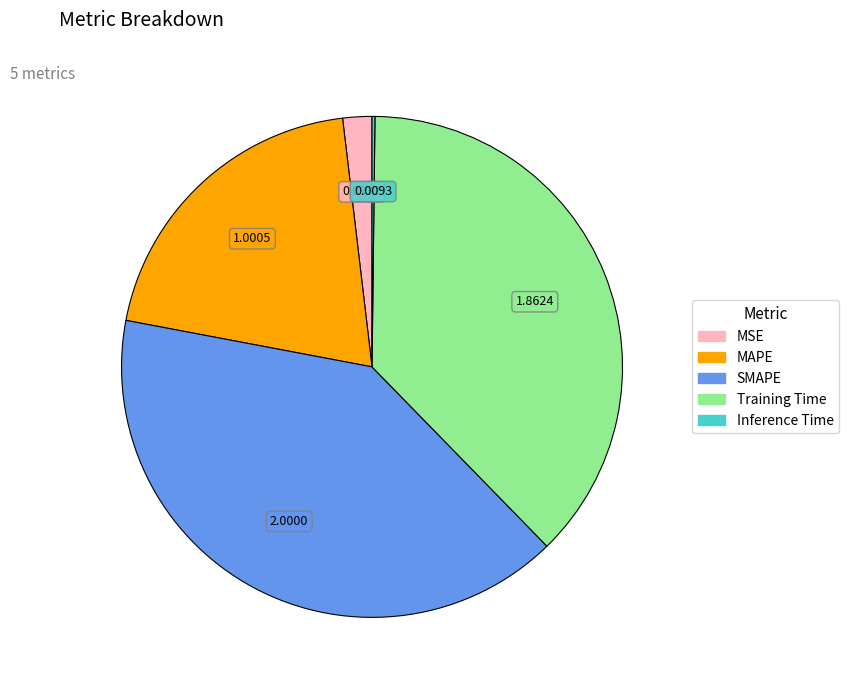

Is there any slice that represents more than half of the pie?

No